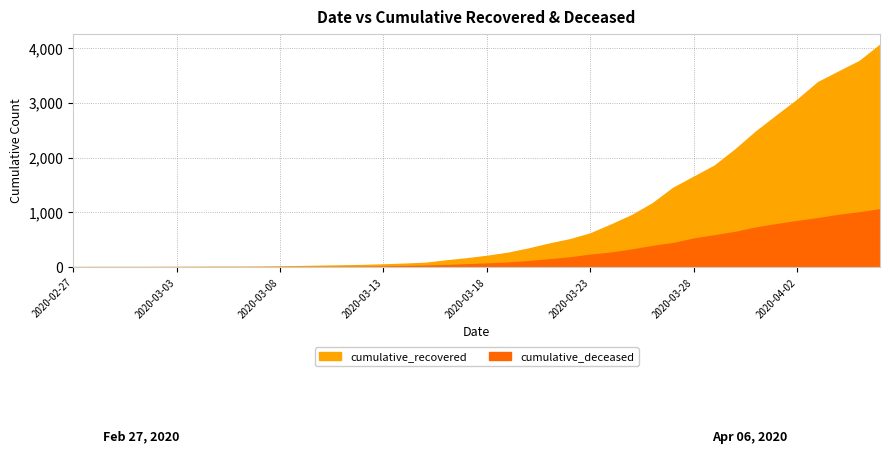

True or false: cumulative_deceased and cumulative_recovered cross at least once.

False